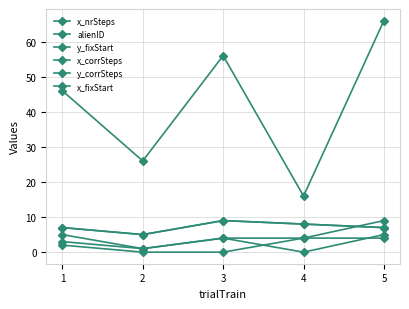

Between which two adjacent categories do x_corrSteps and y_corrSteps first intersect?

4 and 5